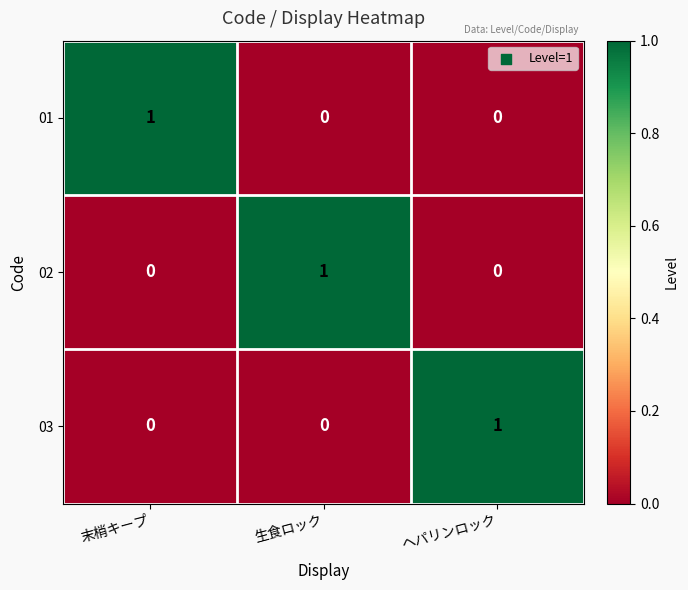

Reading left to right, list all the values displayed in this chart.

01: 1	0	0
02: 0	1	0
03: 0	0	1